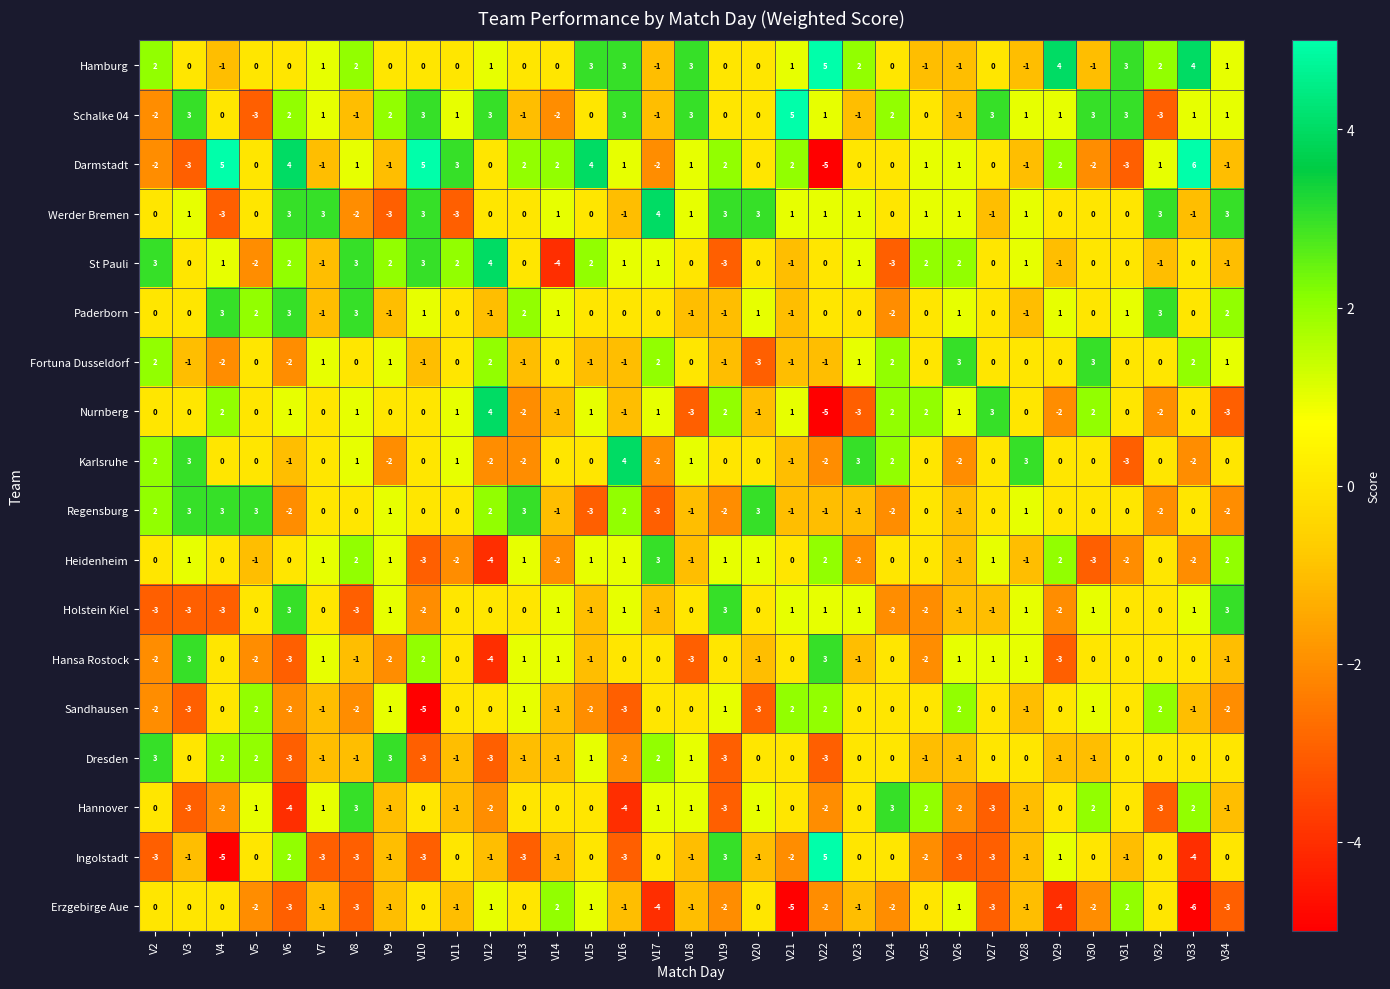

Which category has the highest value across all series?

V33